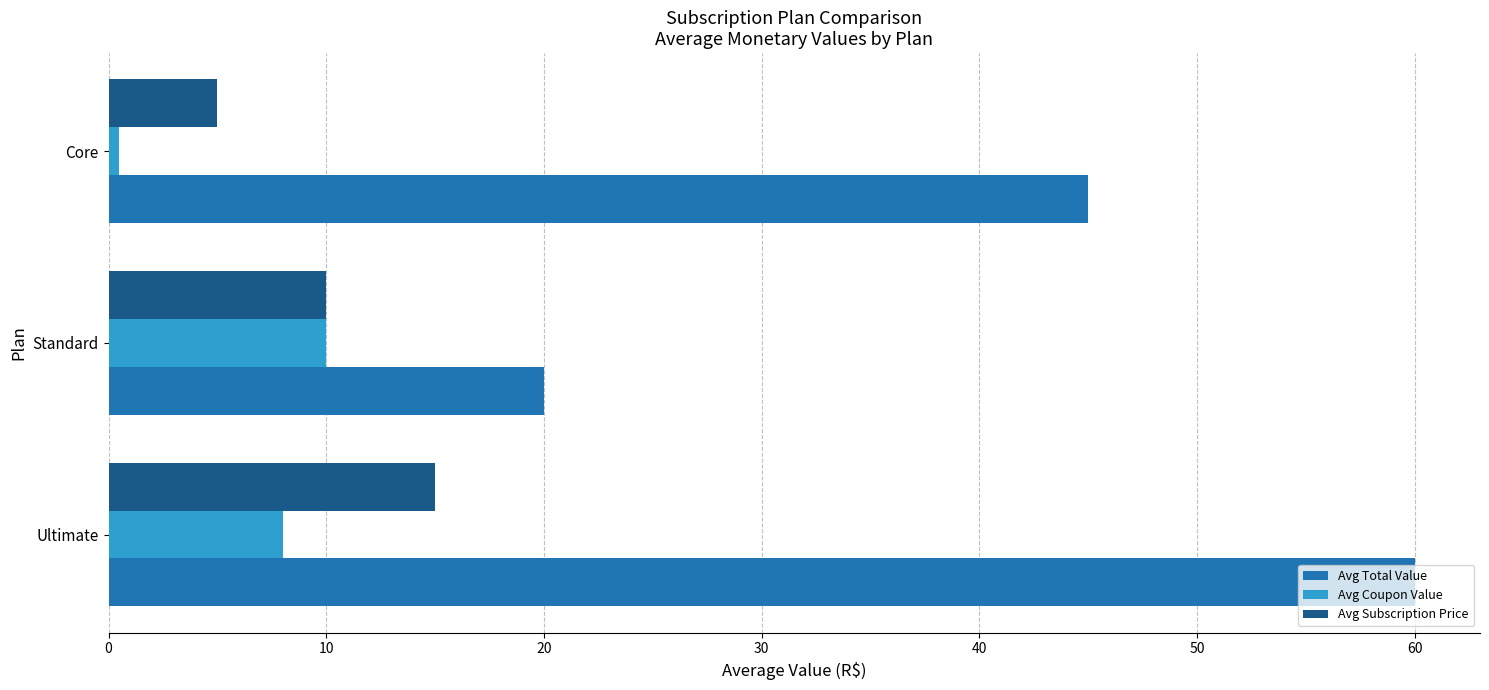

What is the sum of all Avg Subscription Price values?

30.0